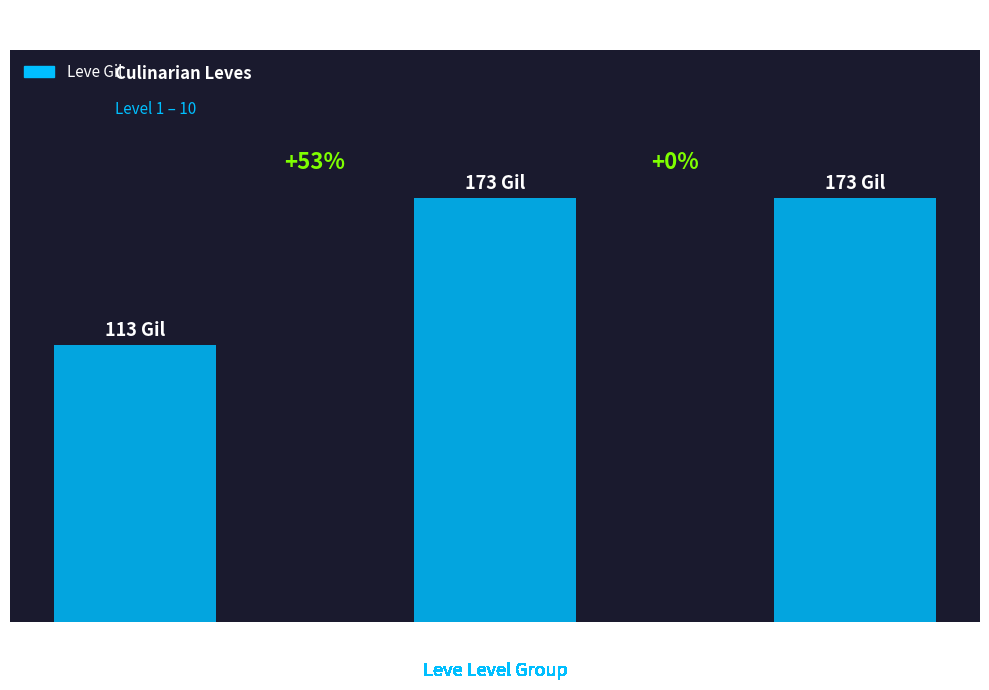

Rank the categories by value from highest to lowest.

Level 5 Leves, Level 10 Leves, Level 1 Leves